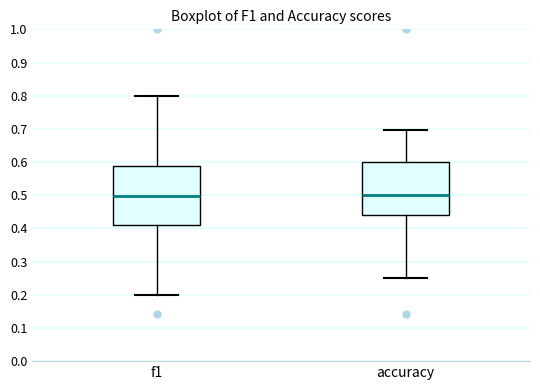

Comparing the boxes themselves (not the whiskers), which one is the tallest?

f1